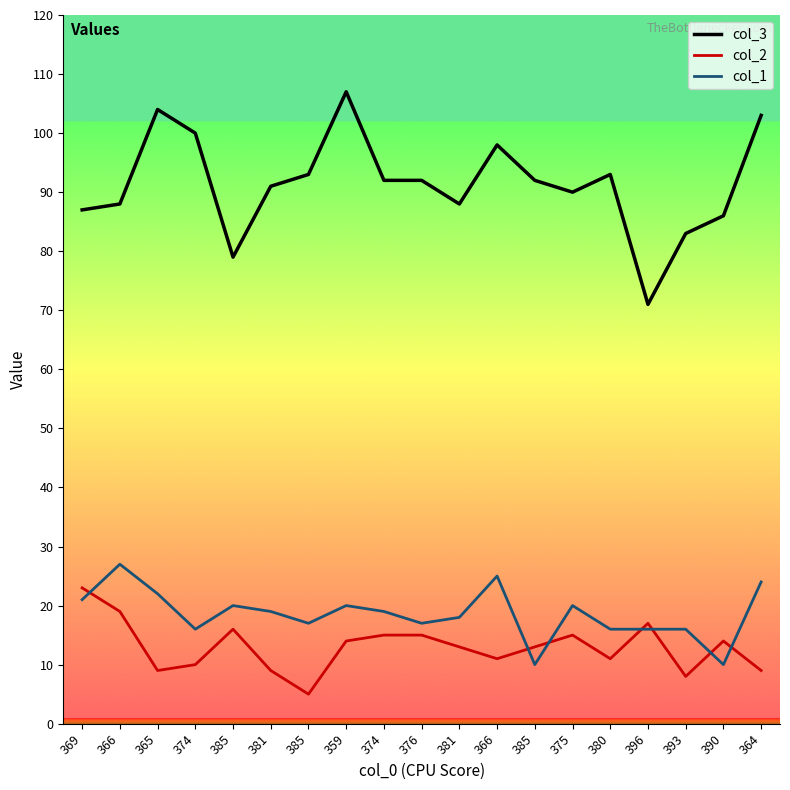

How many lines are shown in the chart?

3